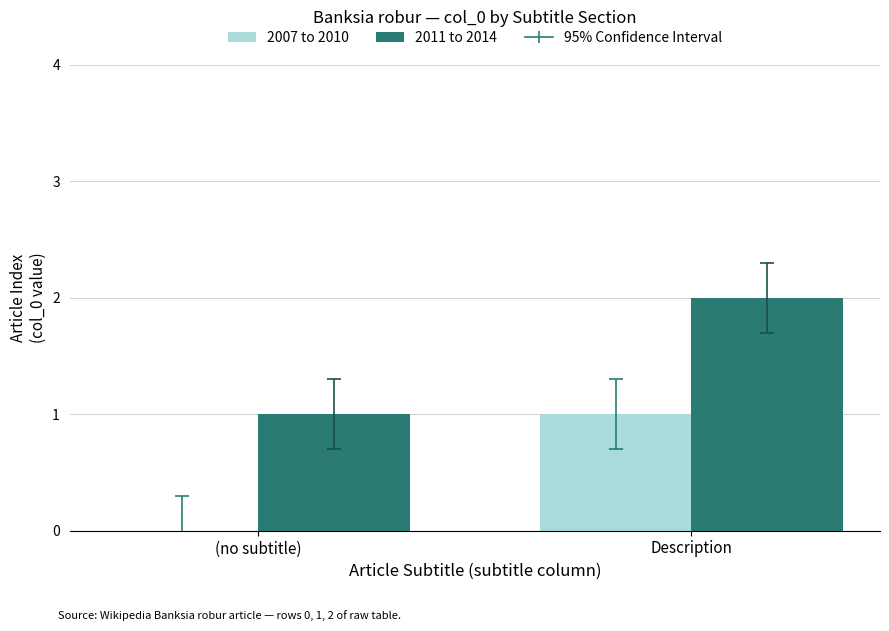

The value of 2007 to 2010 at (no subtitle) is 0. True or false?

True